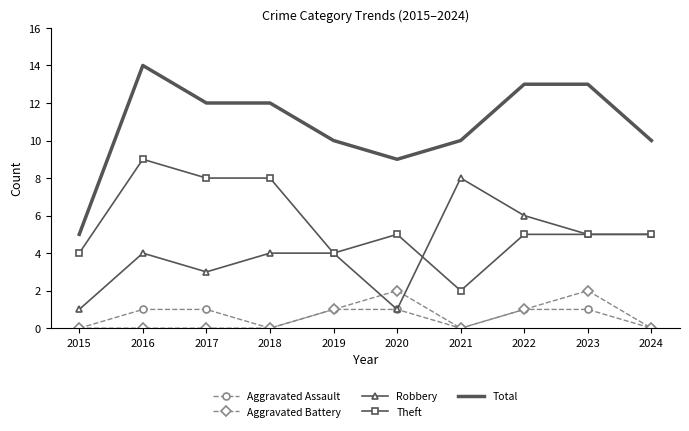

The value of Robbery at 2019 is 6. True or false?

False